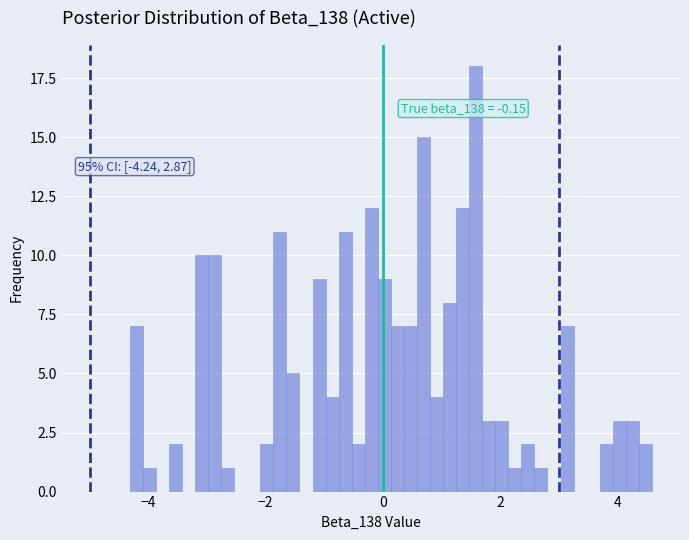

Around what value on the x-axis is the tallest bar? Give the approximate position of its centre, as read against the axis.

1.6